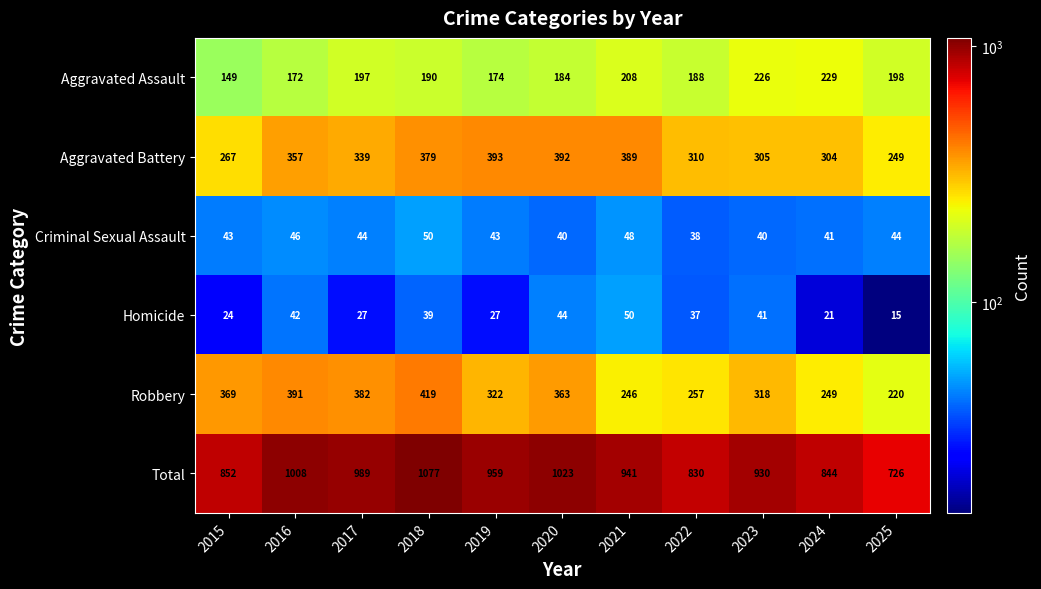

The value of Total at 2020 is 1023. True or false?

True